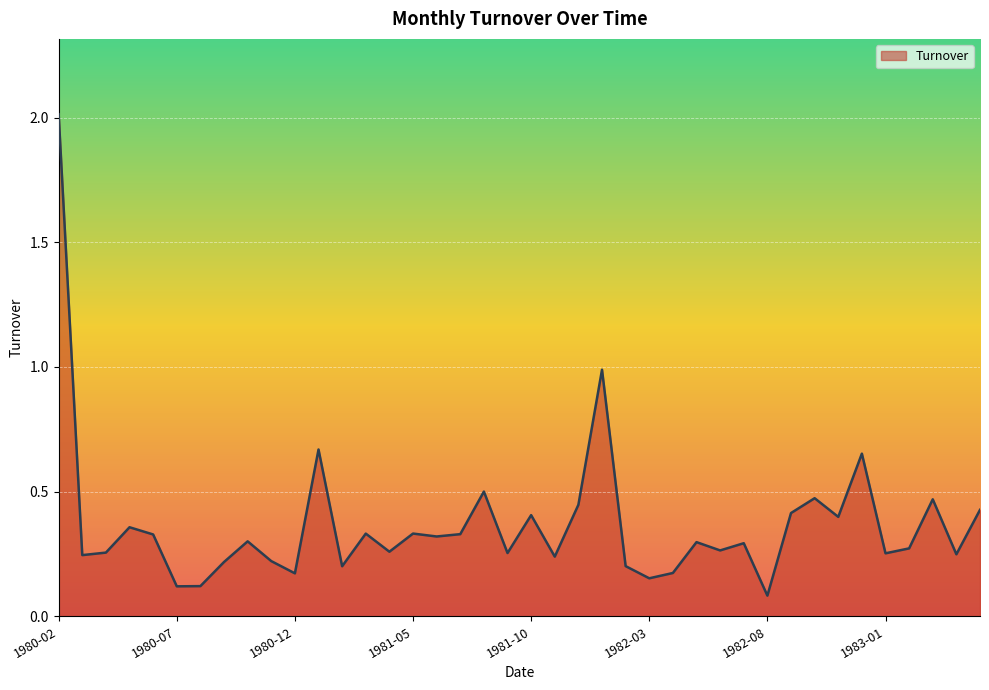

What is the maximum value shown in the chart?

2.0